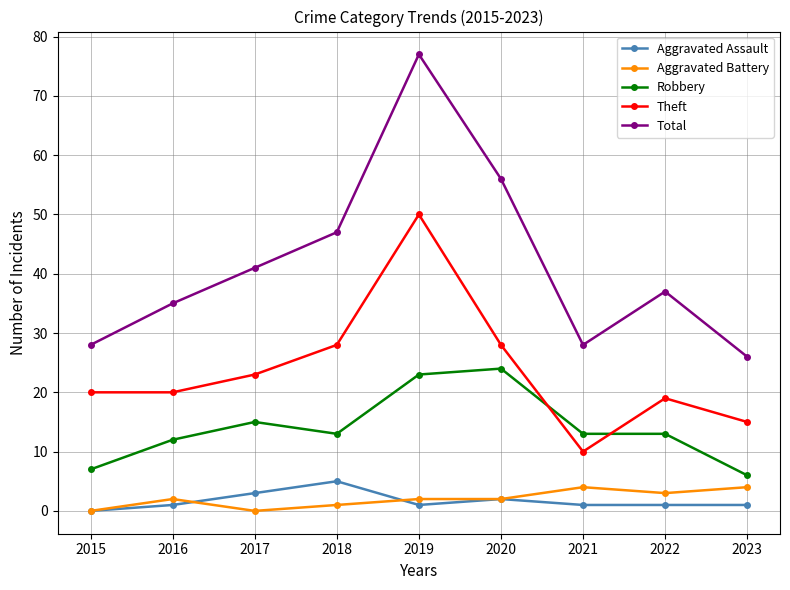

How many lines are shown in the chart?

5